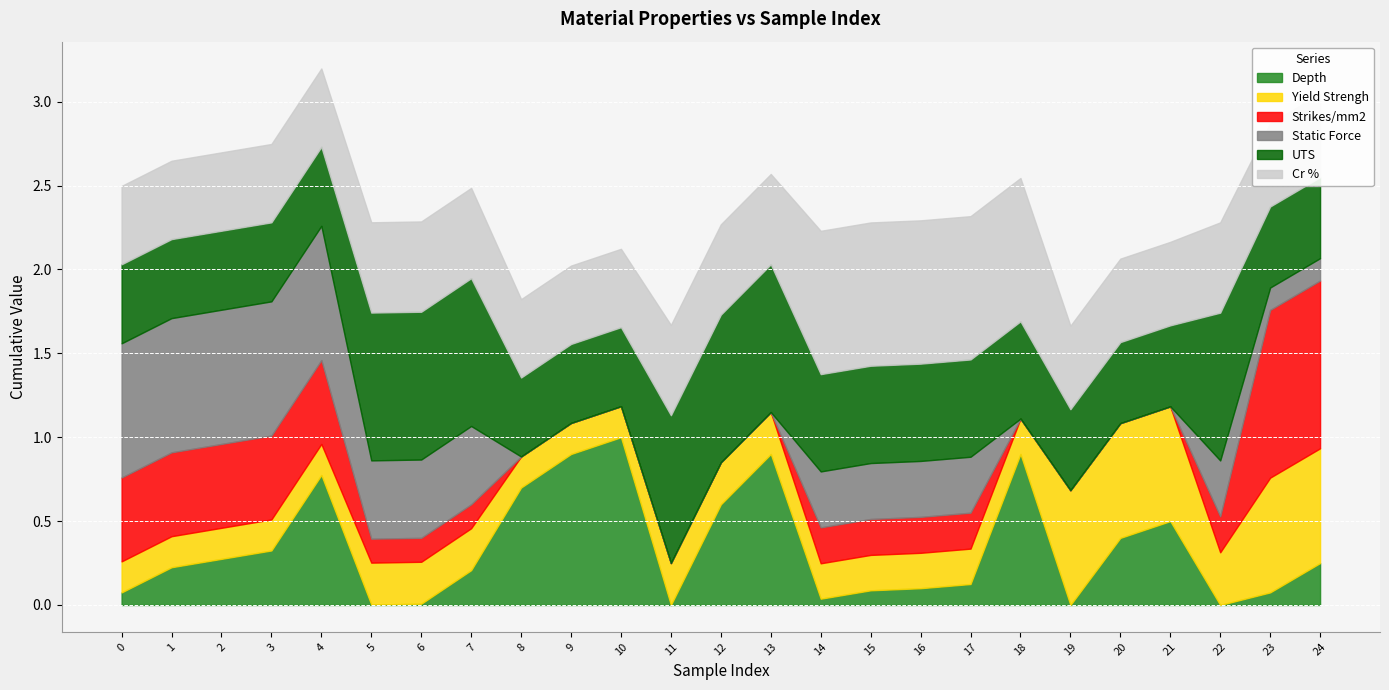

At which label does Yield Strengh reach its peak?

19